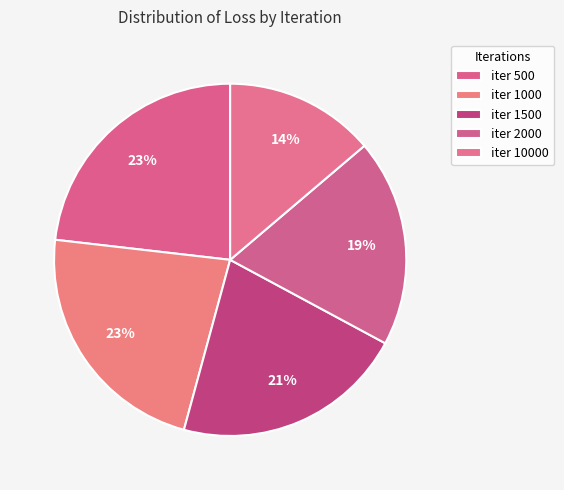

How many slices are in this pie chart?

5